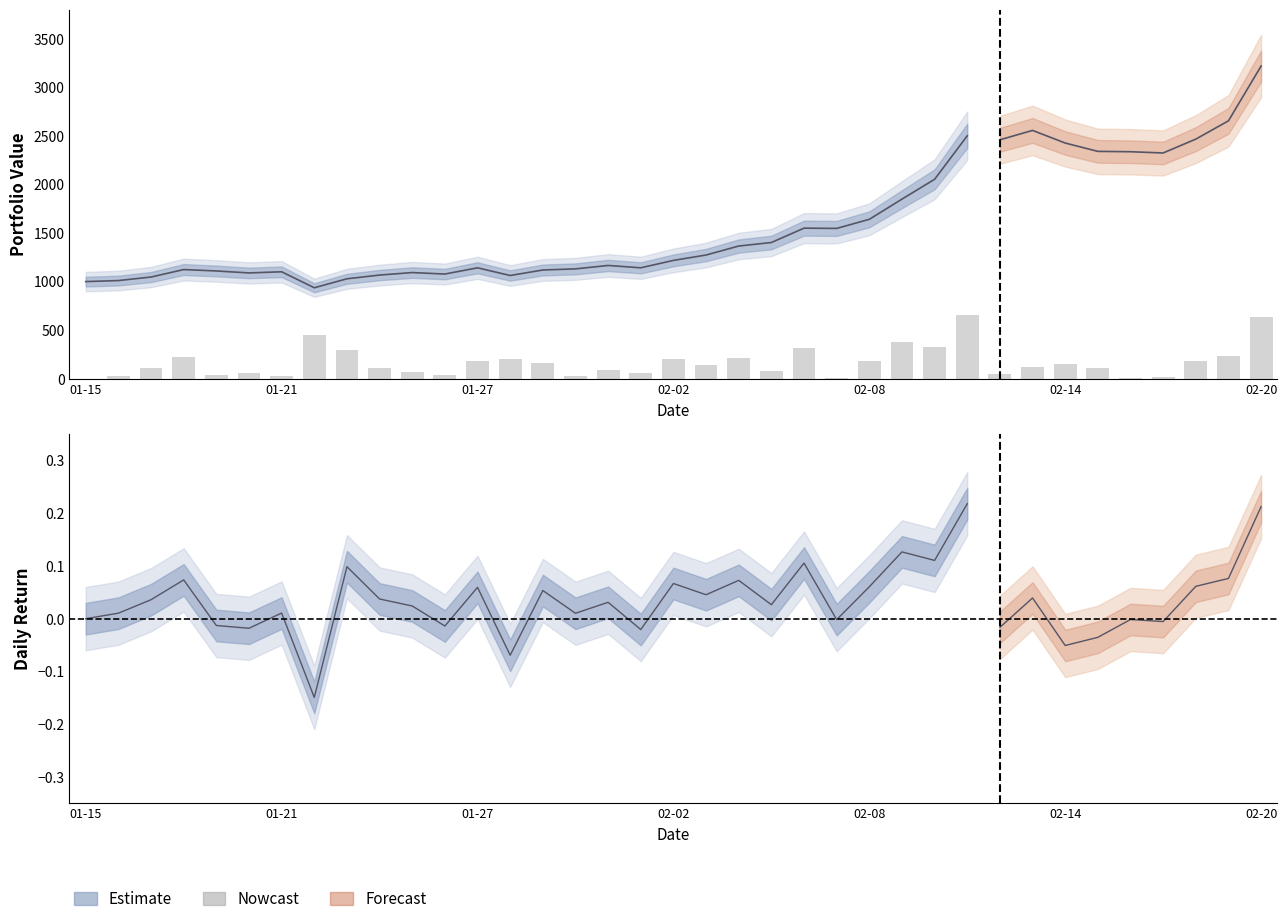

Reading left to right, what are all the values shown in this chart?

0.0	31.3	108.0	220.6	38.8	54.5	32.2	448.2	295.8	112.1	72.2	41.7	178.4	208.0	160.2	30.8	93.2	61.8	200.2	136.2	218.1	79.6	316.4	5.4	181.6	380.0	331.5	654.3	49.4	117.9	152.6	106.1	4.7	16.5	184.2	228.9	637.5